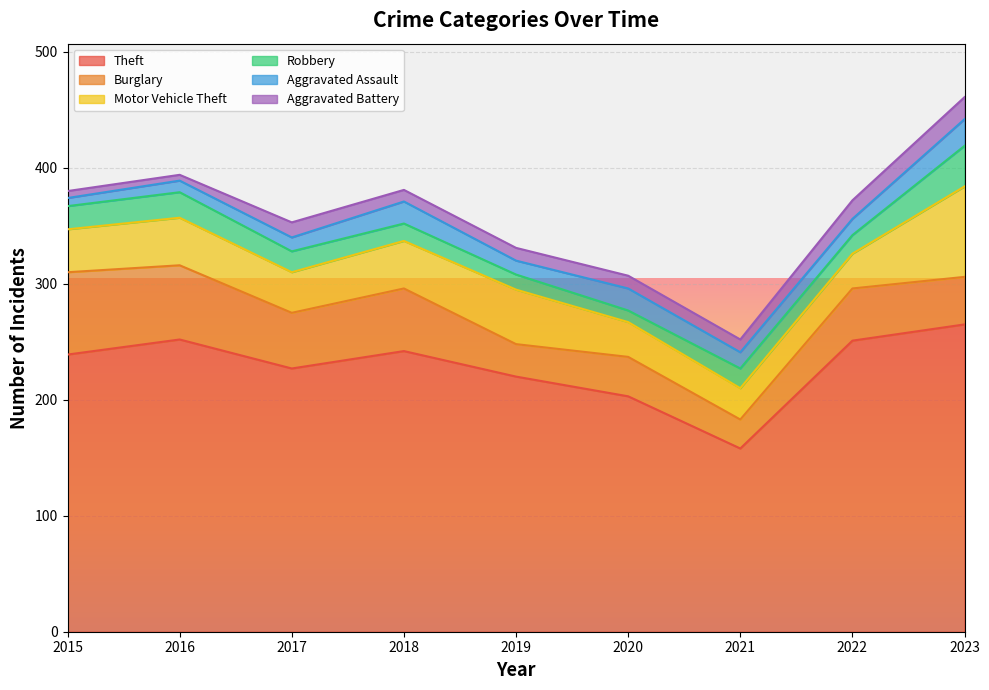

Which label corresponds to the largest value in the chart?

2023